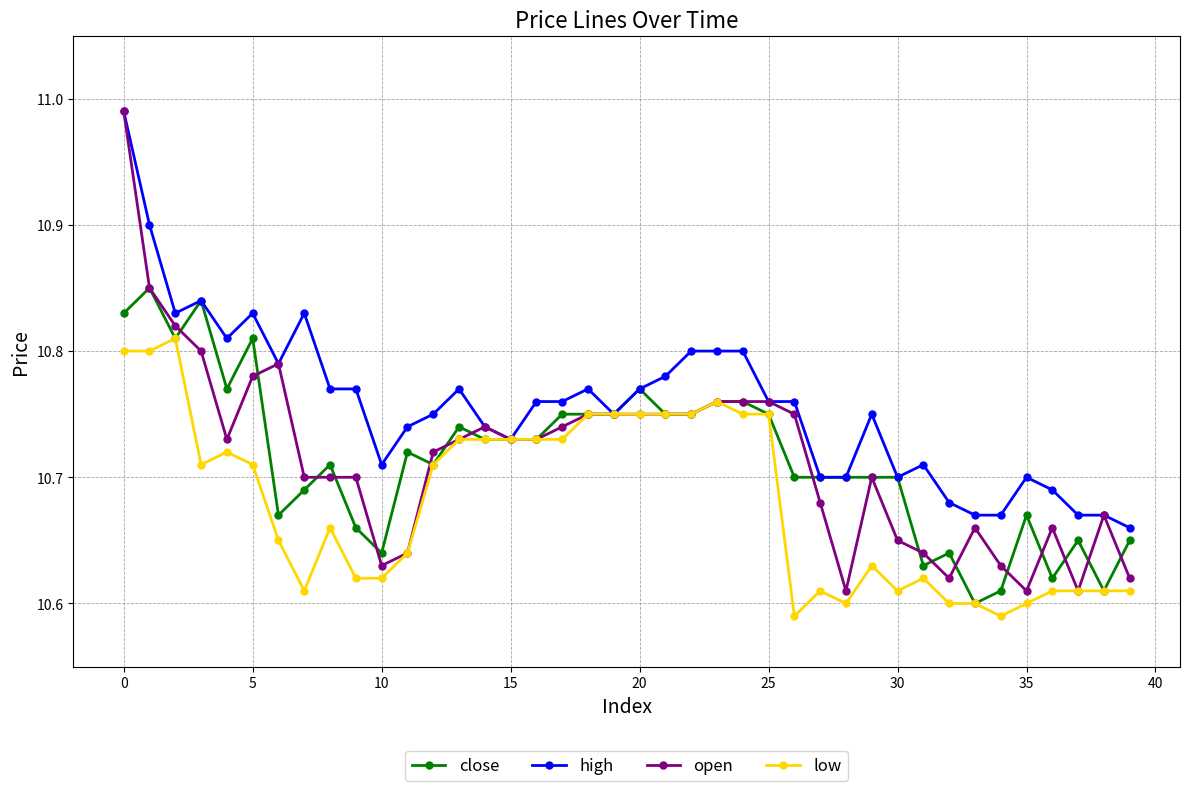

What is the difference between the maximum and minimum values in the low series?

0.2